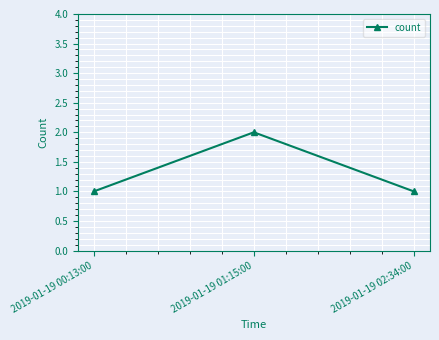

The chart shows a value of 1 at 2019-01-19 02:34:00. True or false?

True